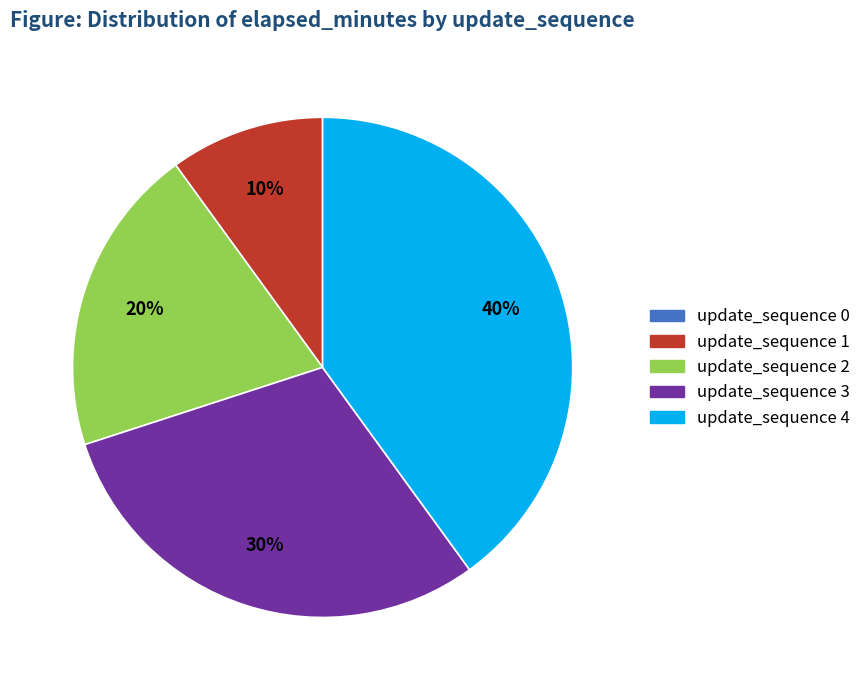

Which category has the biggest portion of the pie?

update_sequence 4